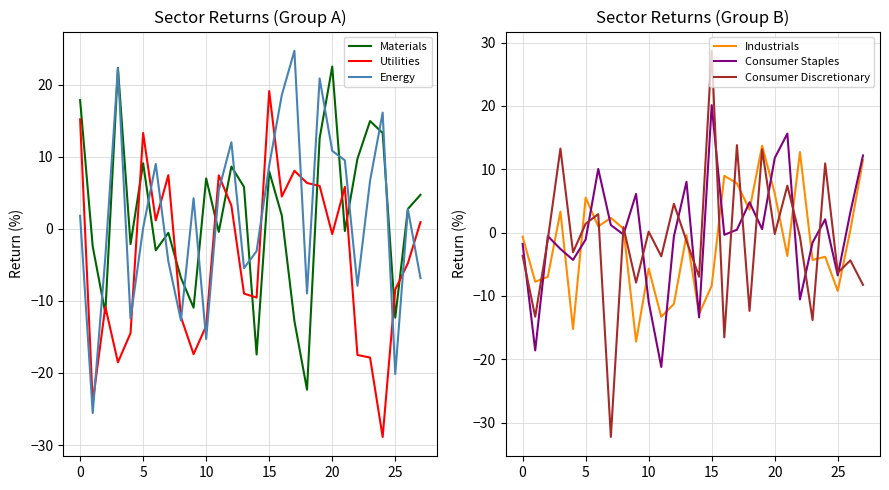

What is the lowest value of the Consumer Discretionary series?

-32.3